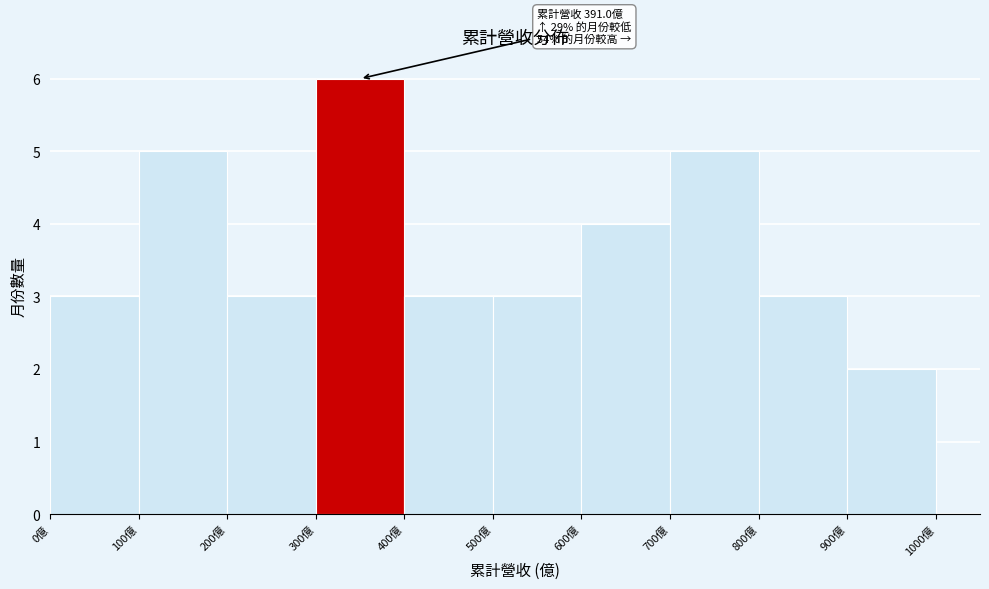

Which range on the x-axis has the tallest bar?

300 to 400